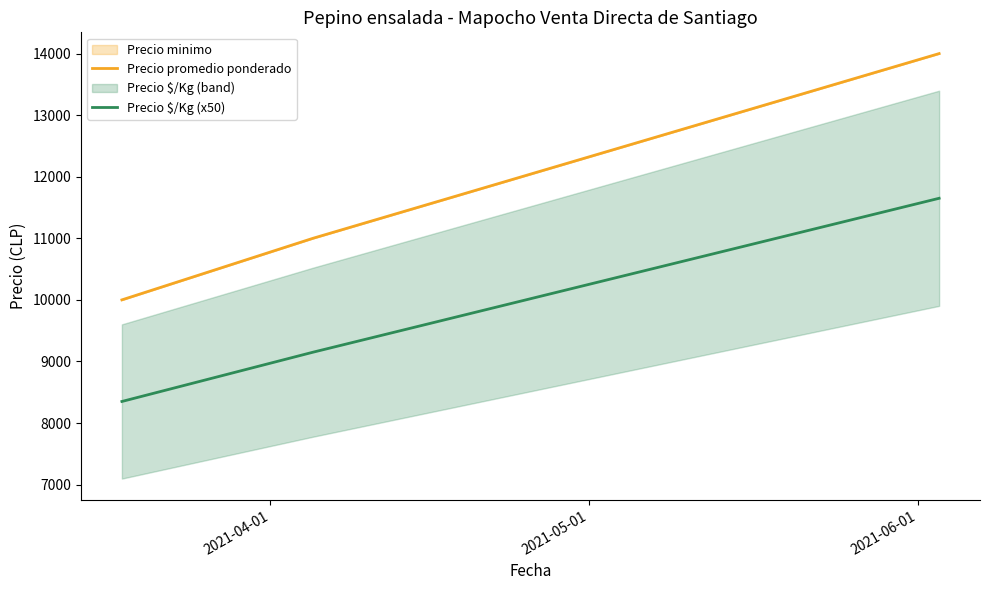

What position from the left is 2021-04-01?

1